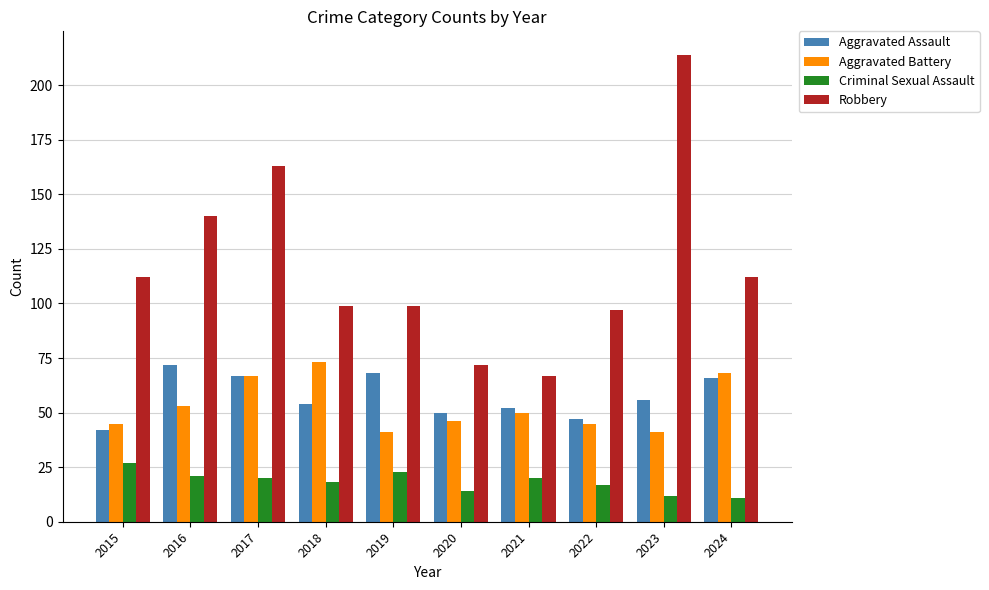

What is the difference between the Aggravated Assault values at 2024 and 2019?

2